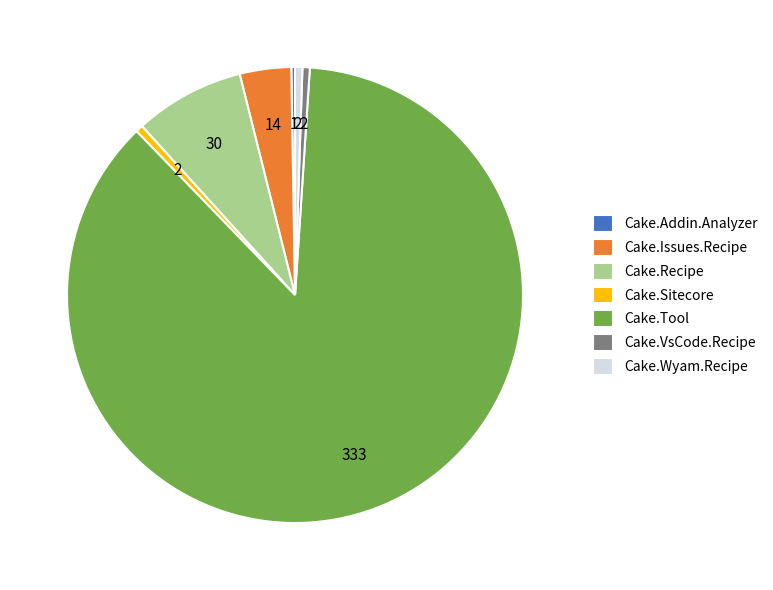

Which category has the biggest portion of the pie?

Cake.Tool